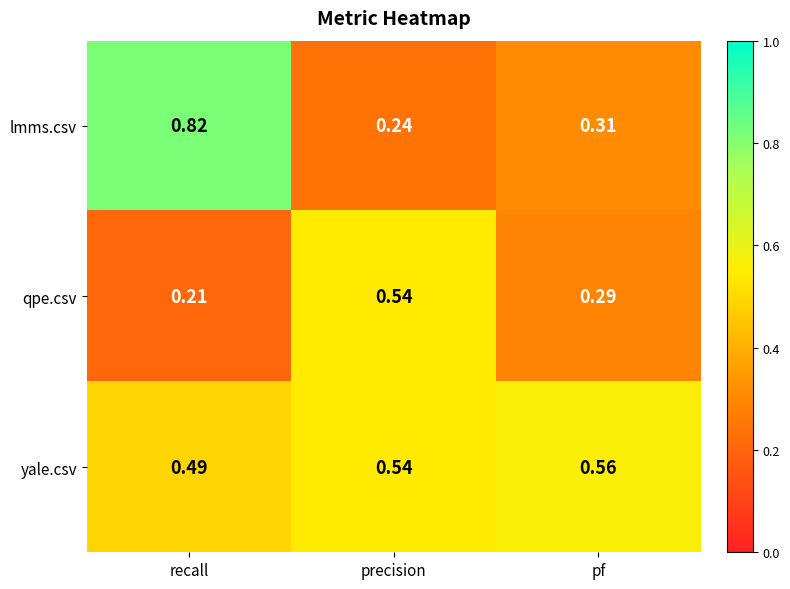

Between precision and pf, which series saw the biggest shift?

qpe.csv